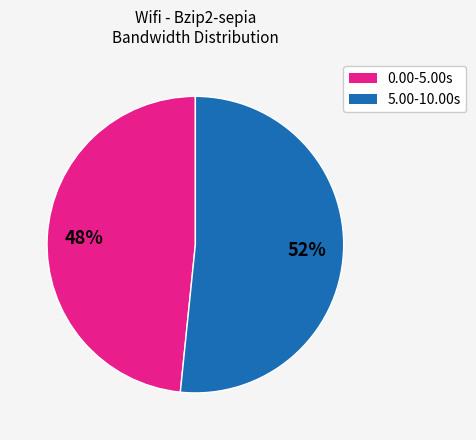

To the nearest percent, what is the average slice percentage?

50%